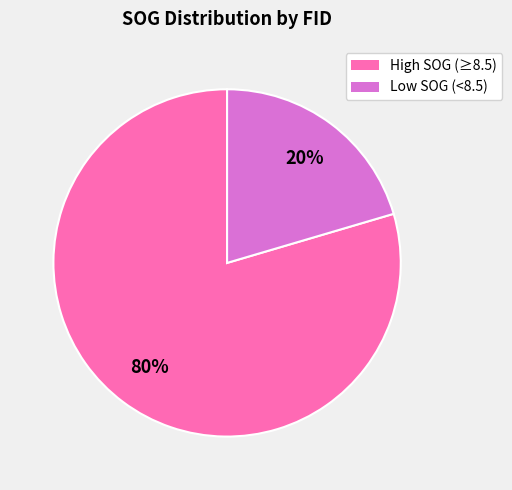

Does any single category account for the majority?

Yes